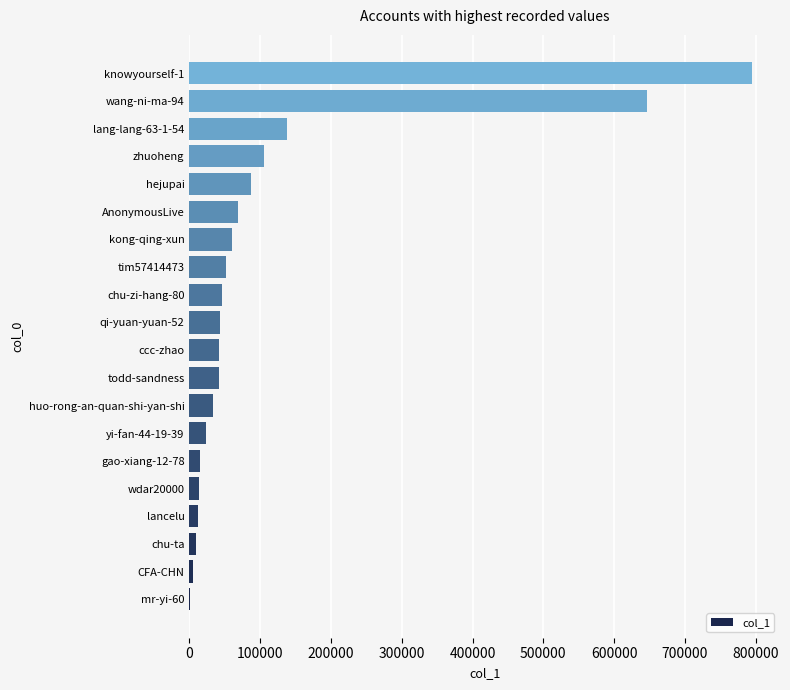

What is the ratio of the value at tim57414473 to the value at zhuoheng?

0.5